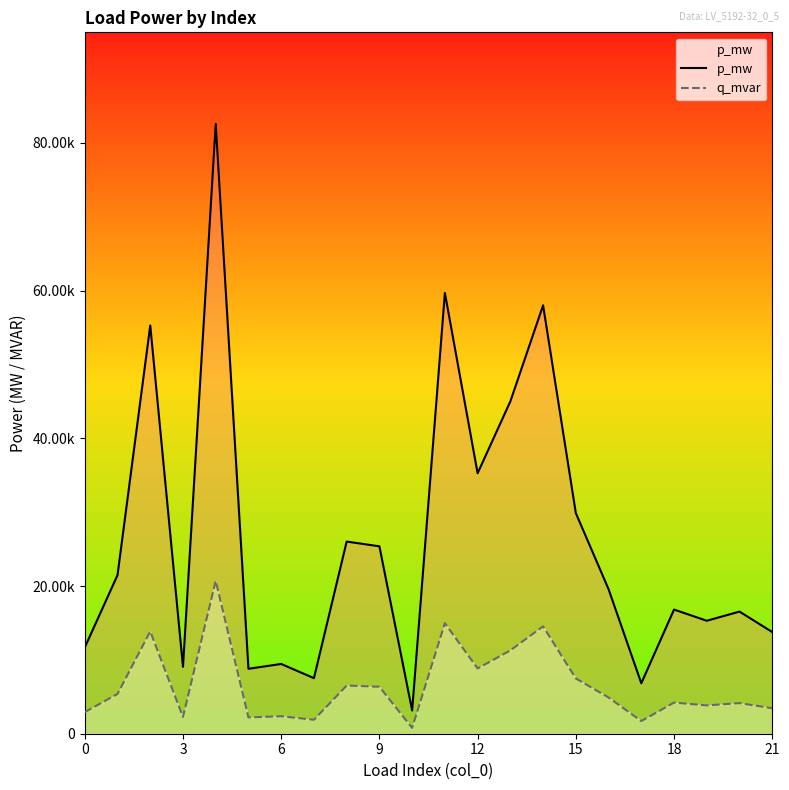

In q_mvar, how many points are lower than both neighbors (excluding endpoints)?

7